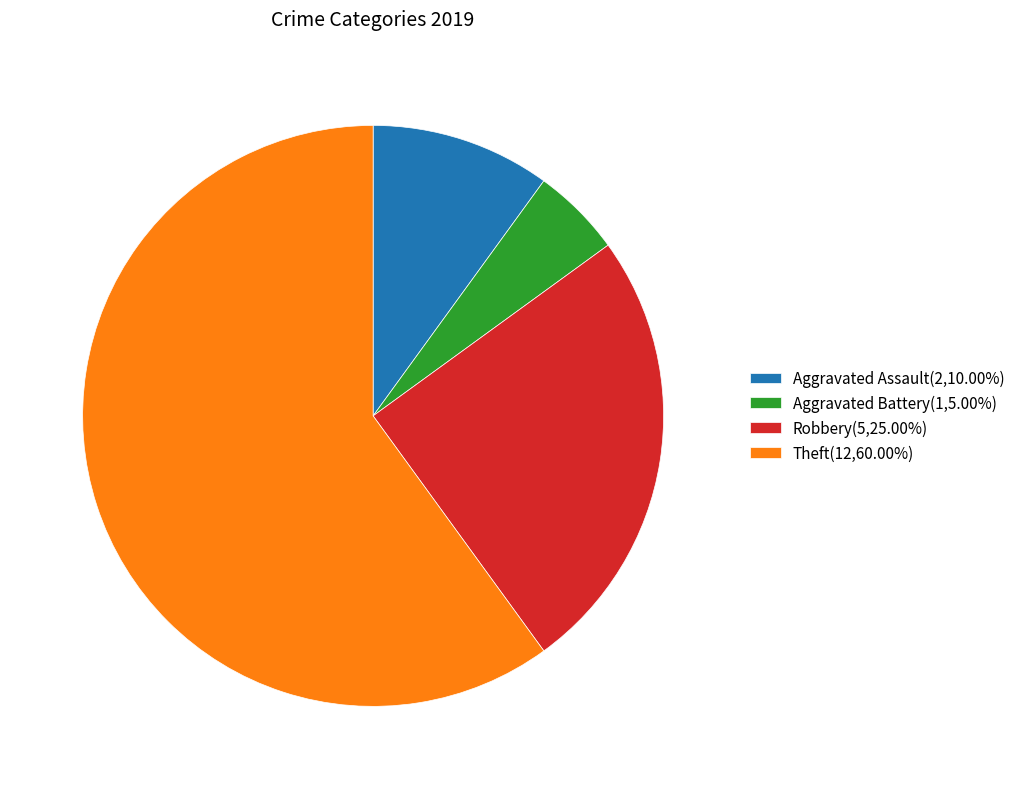

Approximately how many times larger is the value at Aggravated Battery(1,5.00%) compared to Aggravated Assault(2,10.00%)?

0.5